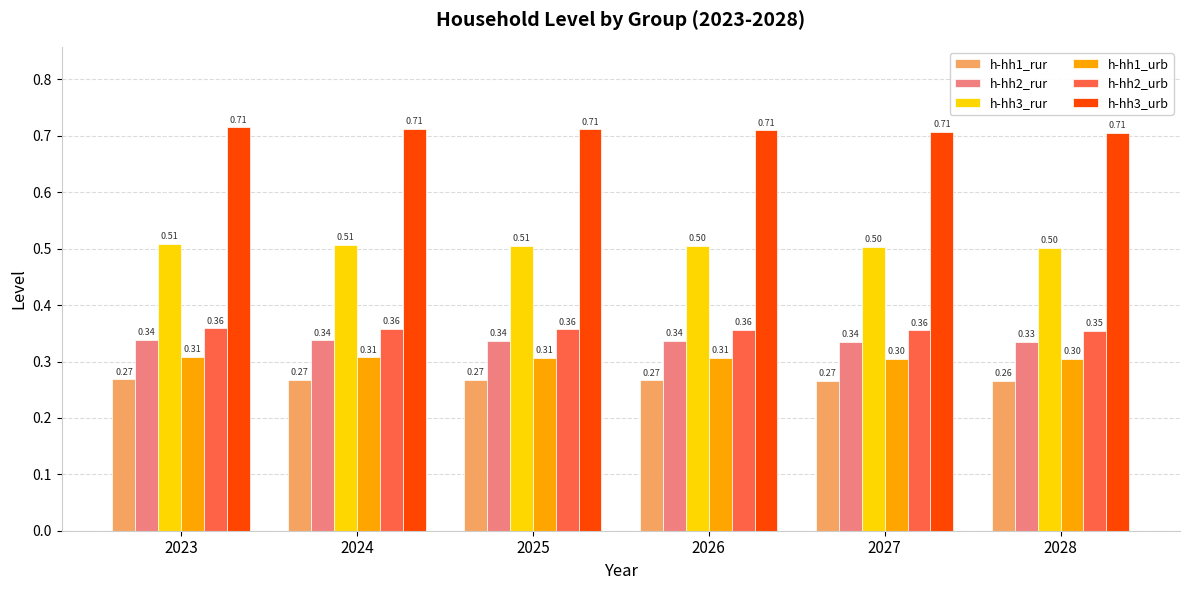

Is the value of h-hh2_rur at 2024 greater than the value of h-hh1_rur at 2024?

Yes